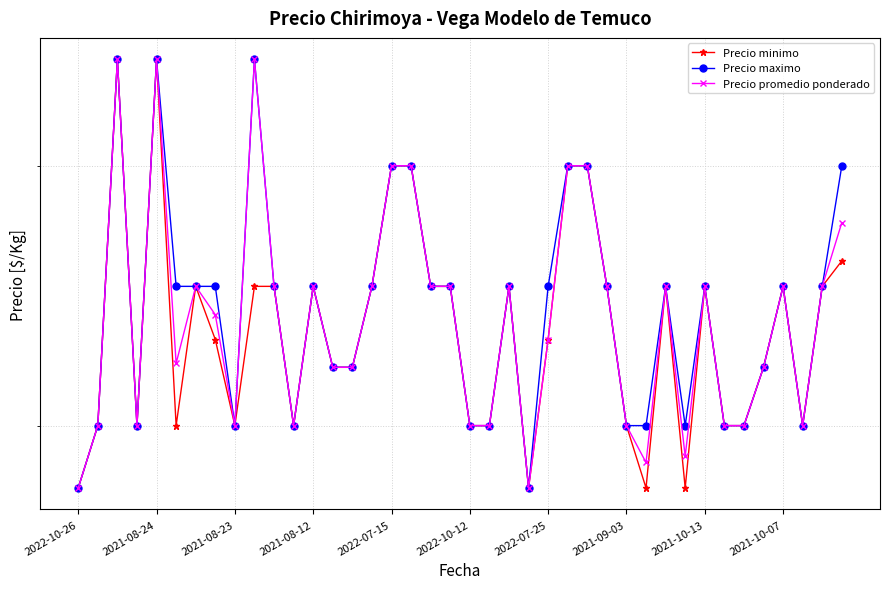

Does the chart display data point markers on the line(s)?

Yes